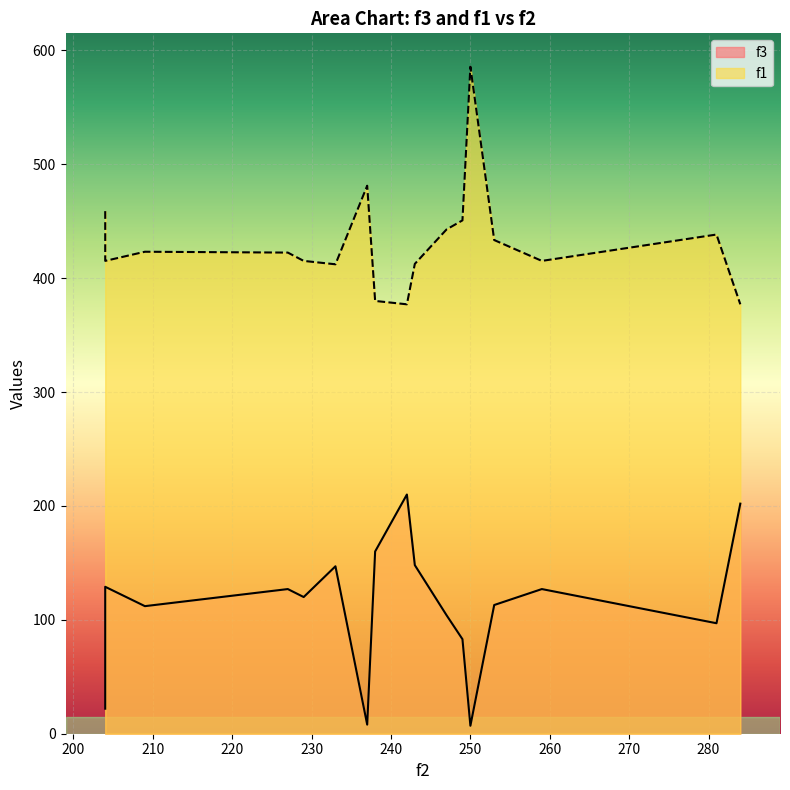

Reading right to left, transcribe all the data shown in this chart.

f3: 202.0	97.0	127.0	113.0	7.0	83.0	104.0	148.0	210.0	160.0	8.0	147.0	120.0	127.0	112.0	129.0	22.0
f1: 377.0	438.3	415.1	433.4	585.6	450.7	442.8	412.5	377.0	380.0	481.1	412.1	415.1	422.4	423.2	415.1	458.8